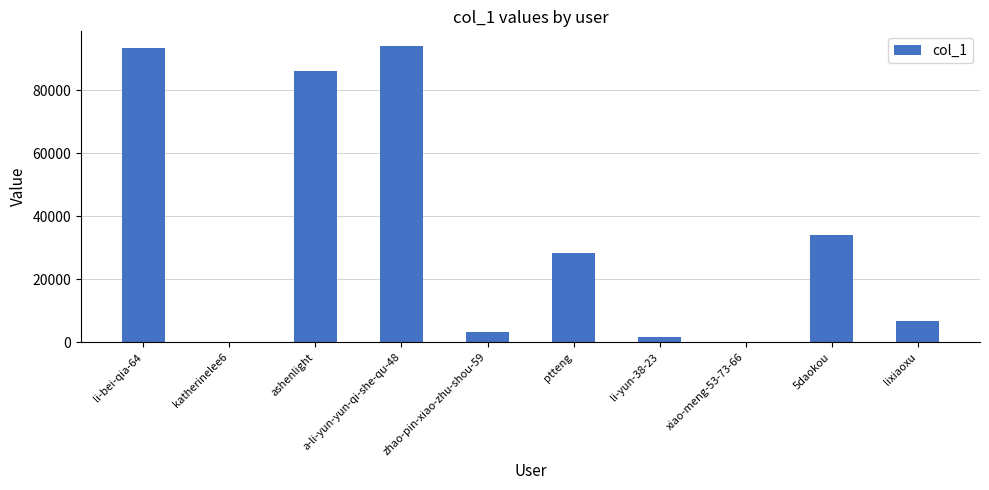

What is the sum of all values?

347873